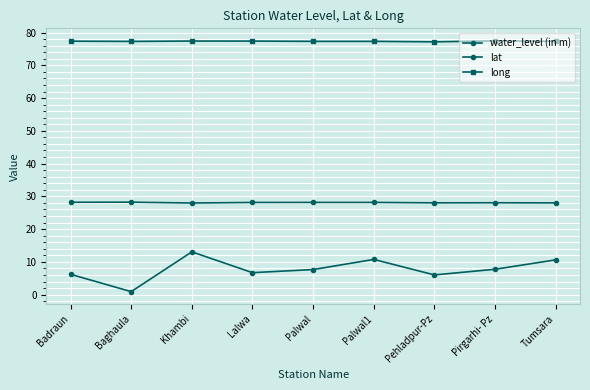

How many lines are shown in the chart?

3